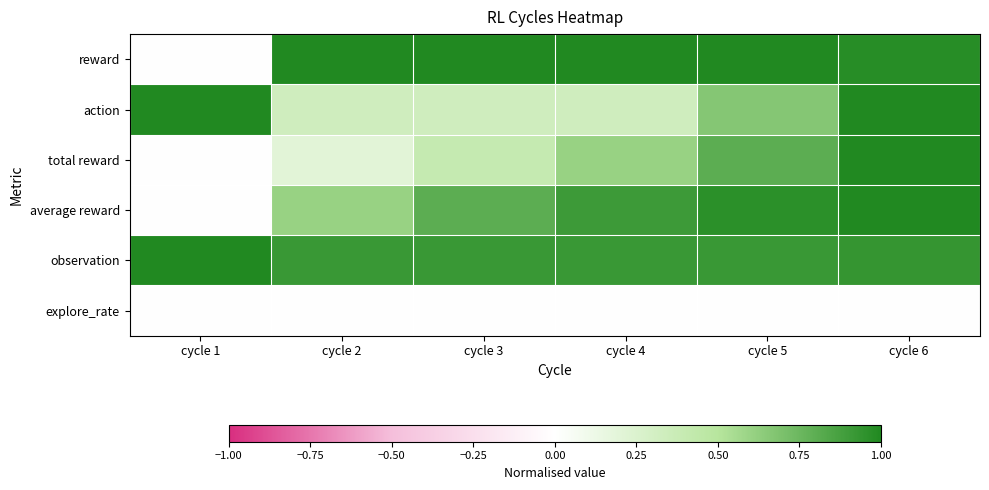

Which series changed the most between cycle 1 and cycle 4?

reward